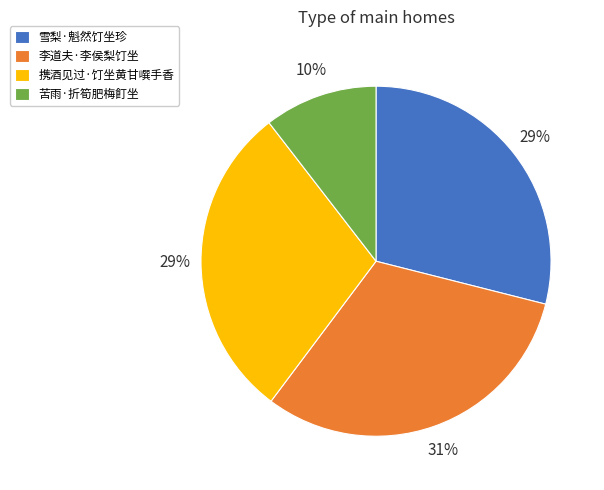

What is the ratio of the value at 苦雨·折筍肥梅飣坐 to the value at 李道夫·李侯梨饤坐?

0.3